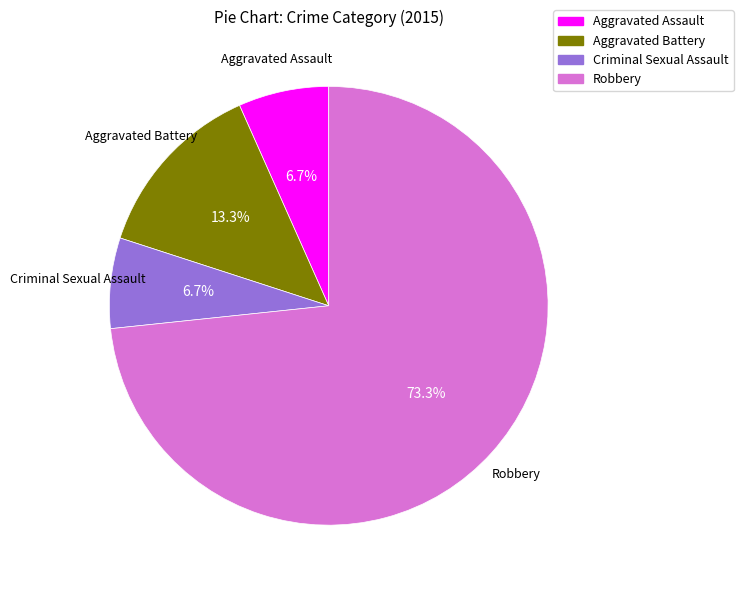

What percentage is the Aggravated Assault slice, to the nearest percent?

7%